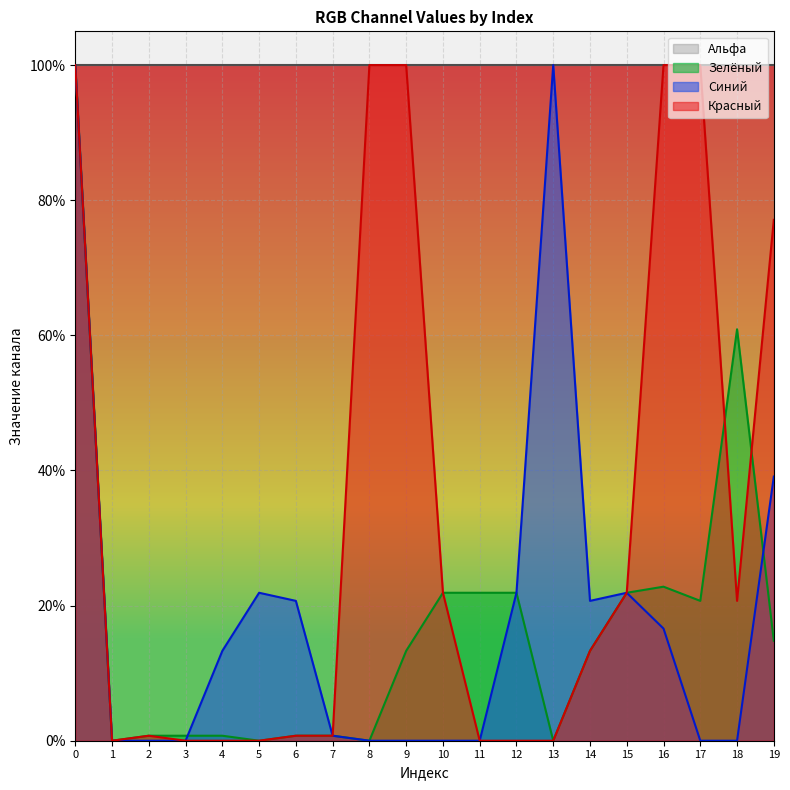

Is it true that Синий equals 0.0 at 8?

True